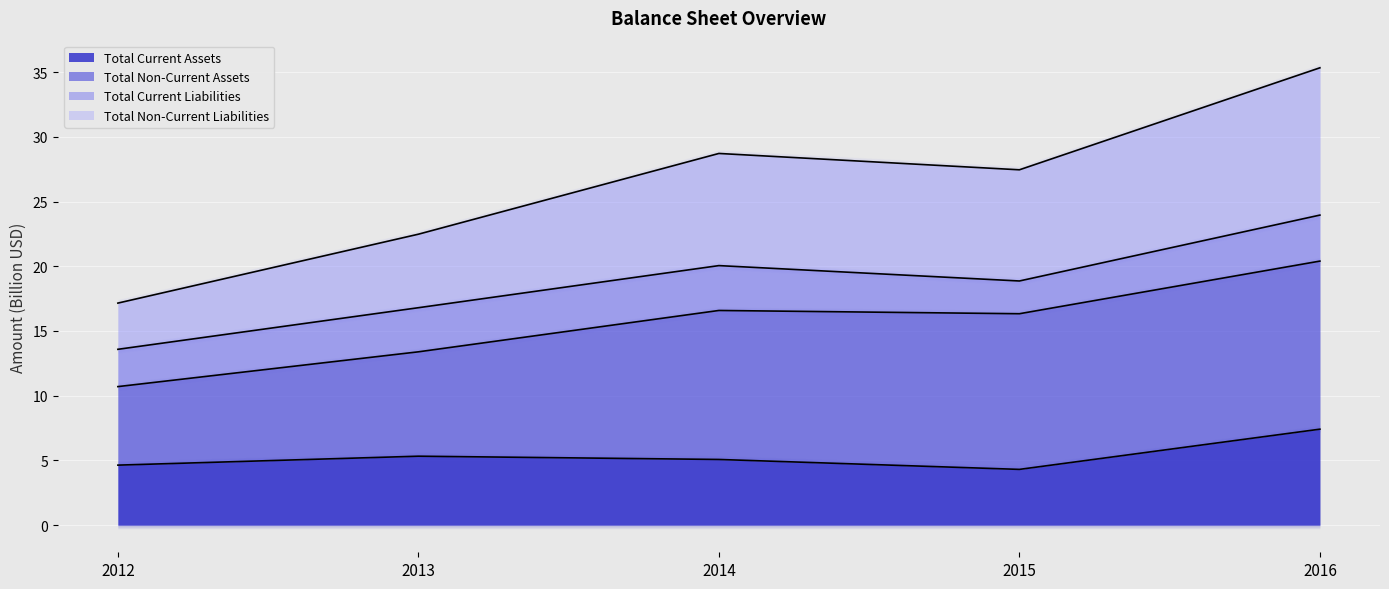

Is it true that Total Current Liabilities (line) equals 16.8 at 2013?

True